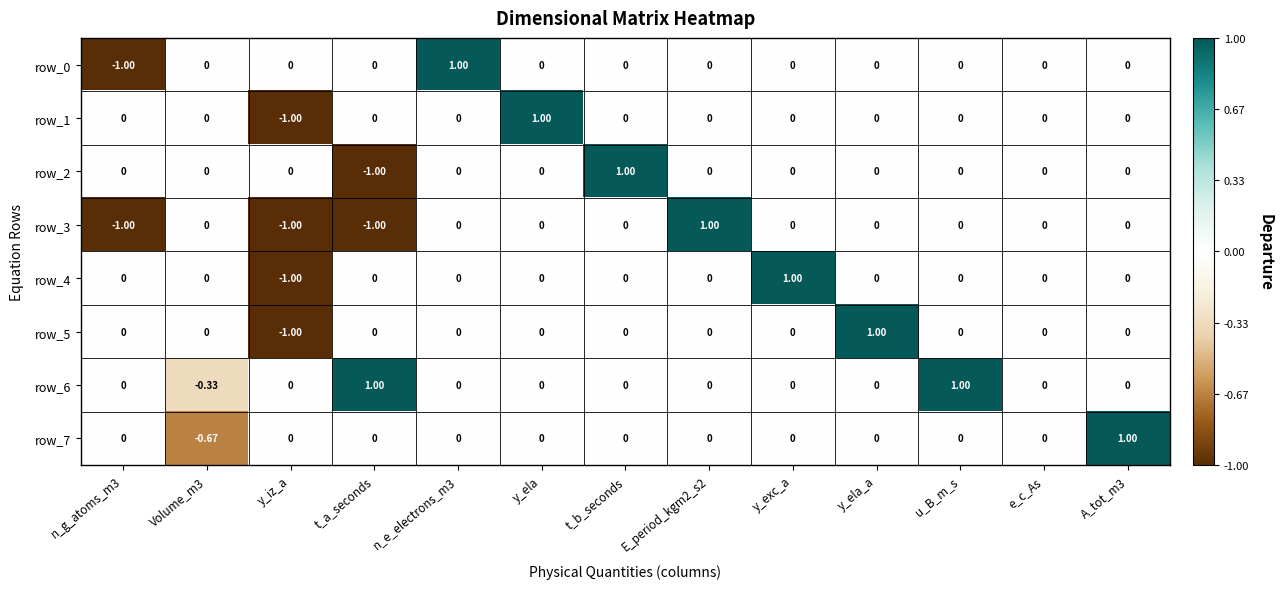

Is it true that row_7 equals -1.0 at y_ela?

False